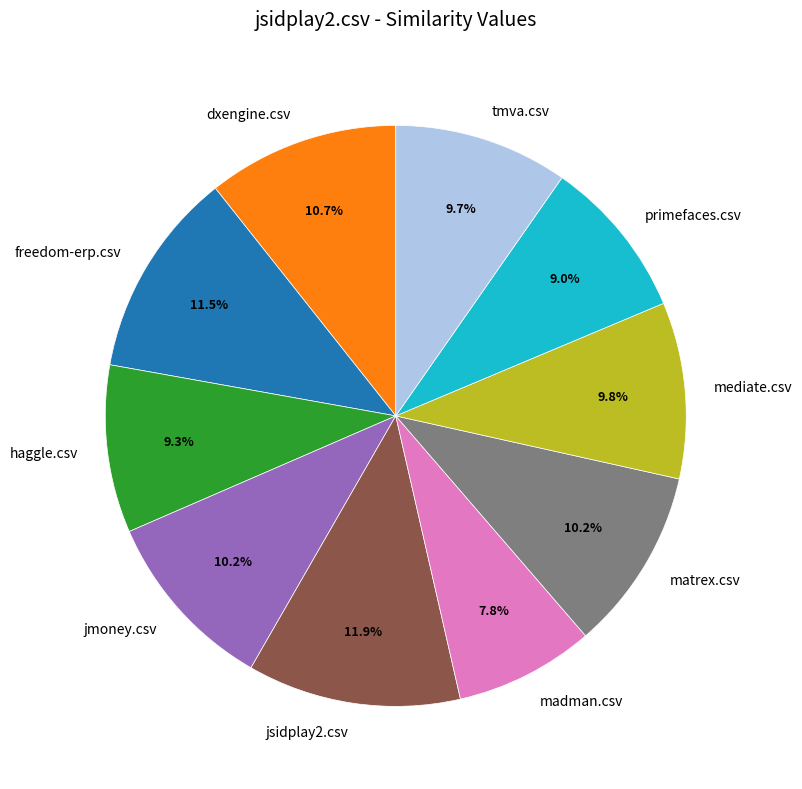

Count the number of slices in the pie.

10